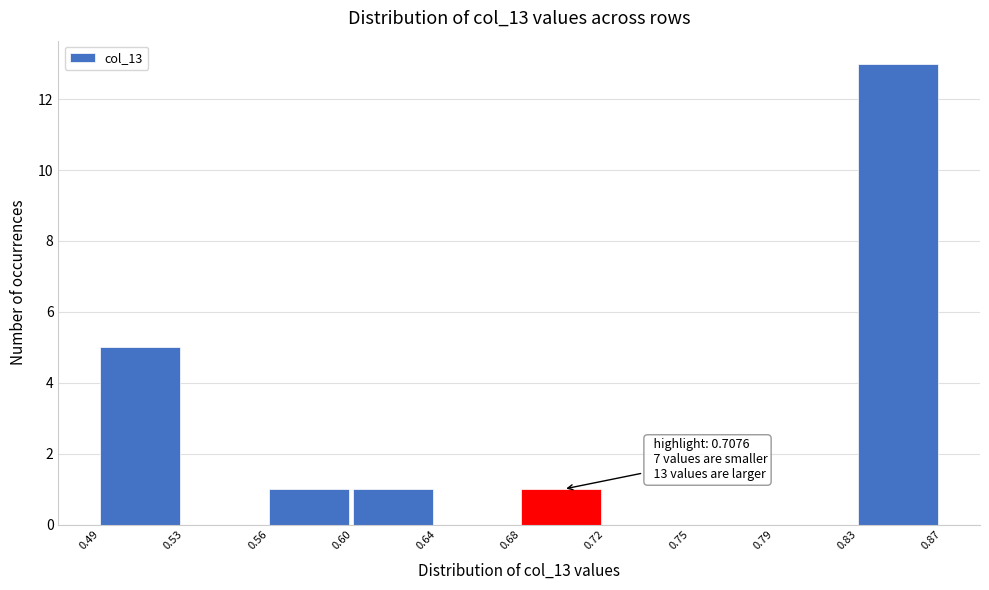

What is the sum of all values?

21